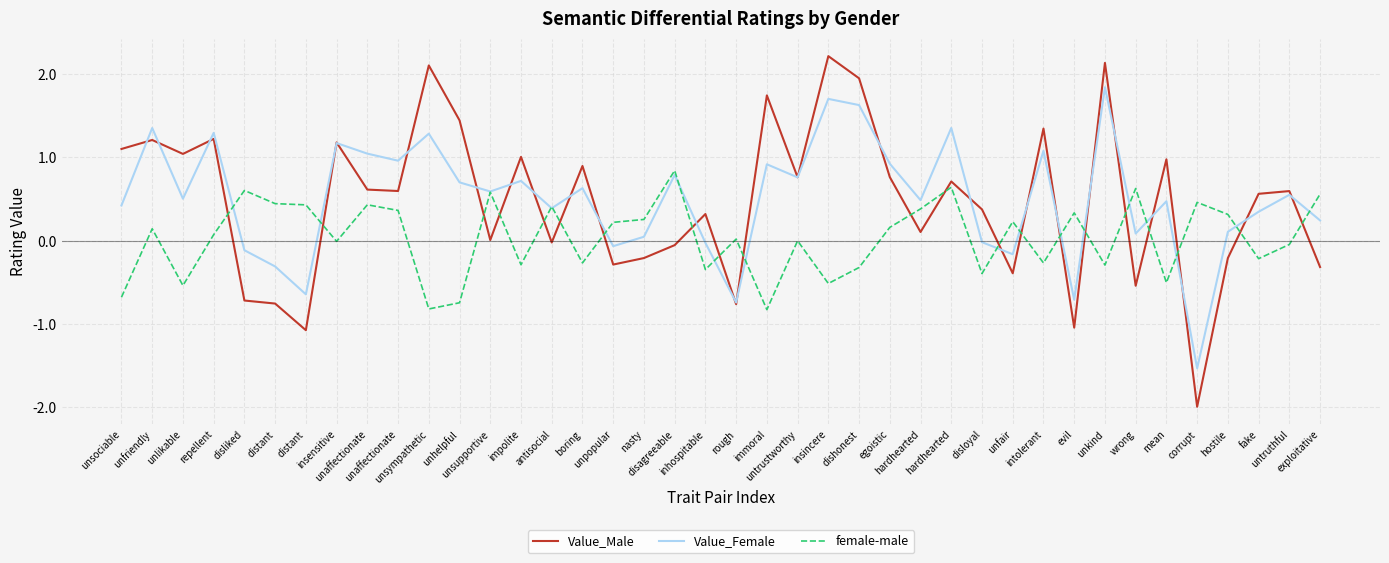

How many intersections are there between female-male and Value_Female?

17